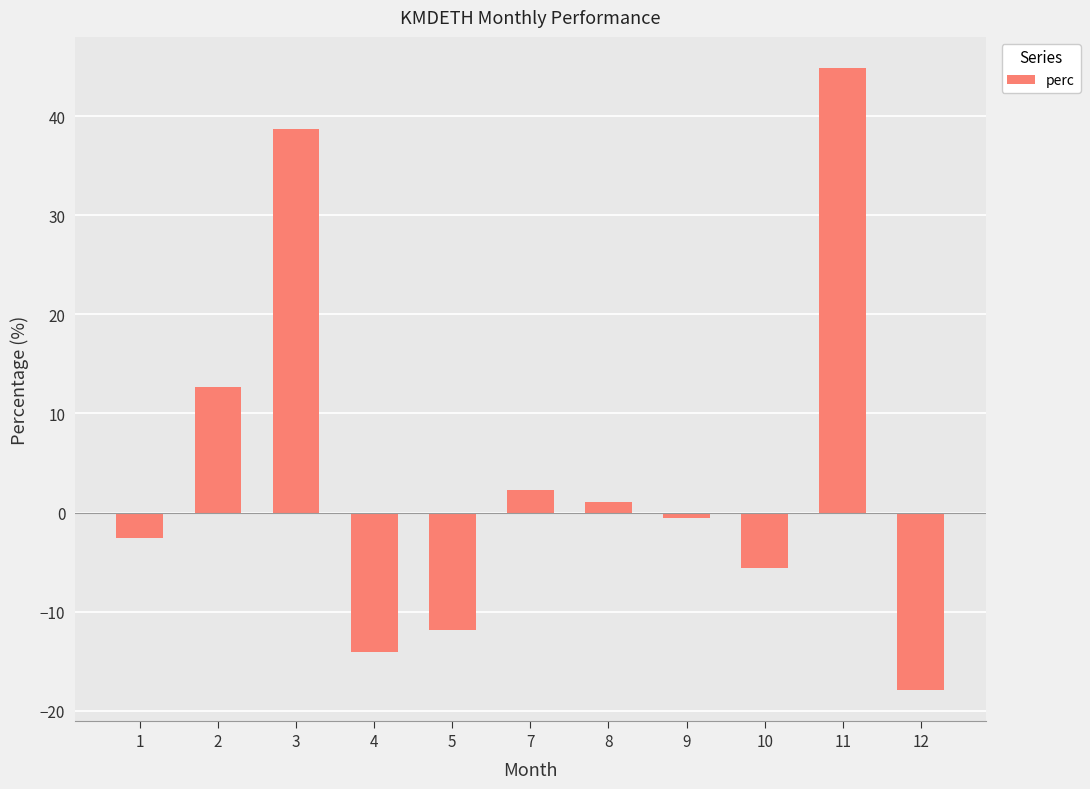

What is the difference between the maximum and minimum values?

62.7